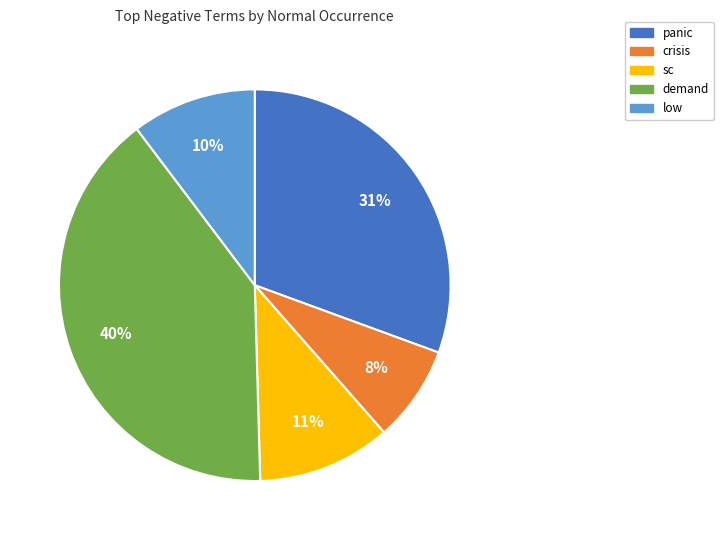

Count the number of slices in the pie.

5